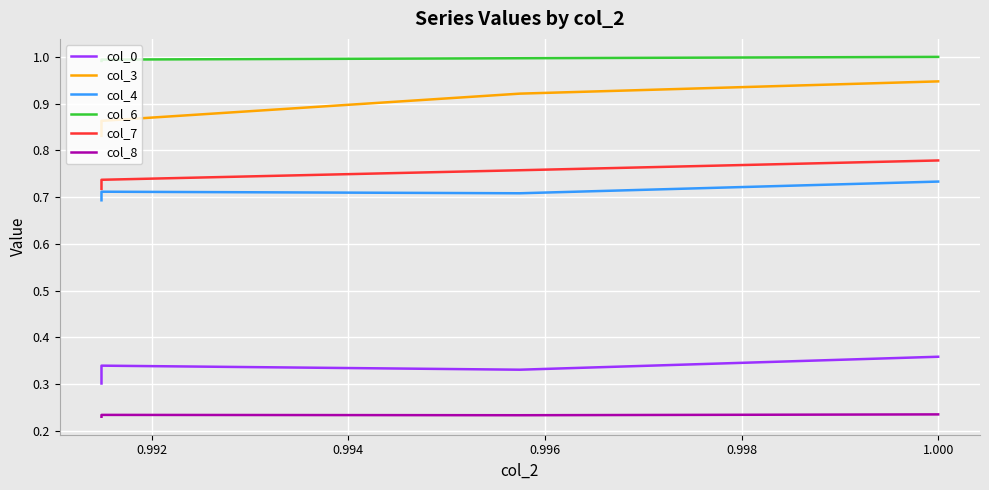

What are all the series names shown in the legend?

col_0, col_3, col_4, col_6, col_7, col_8